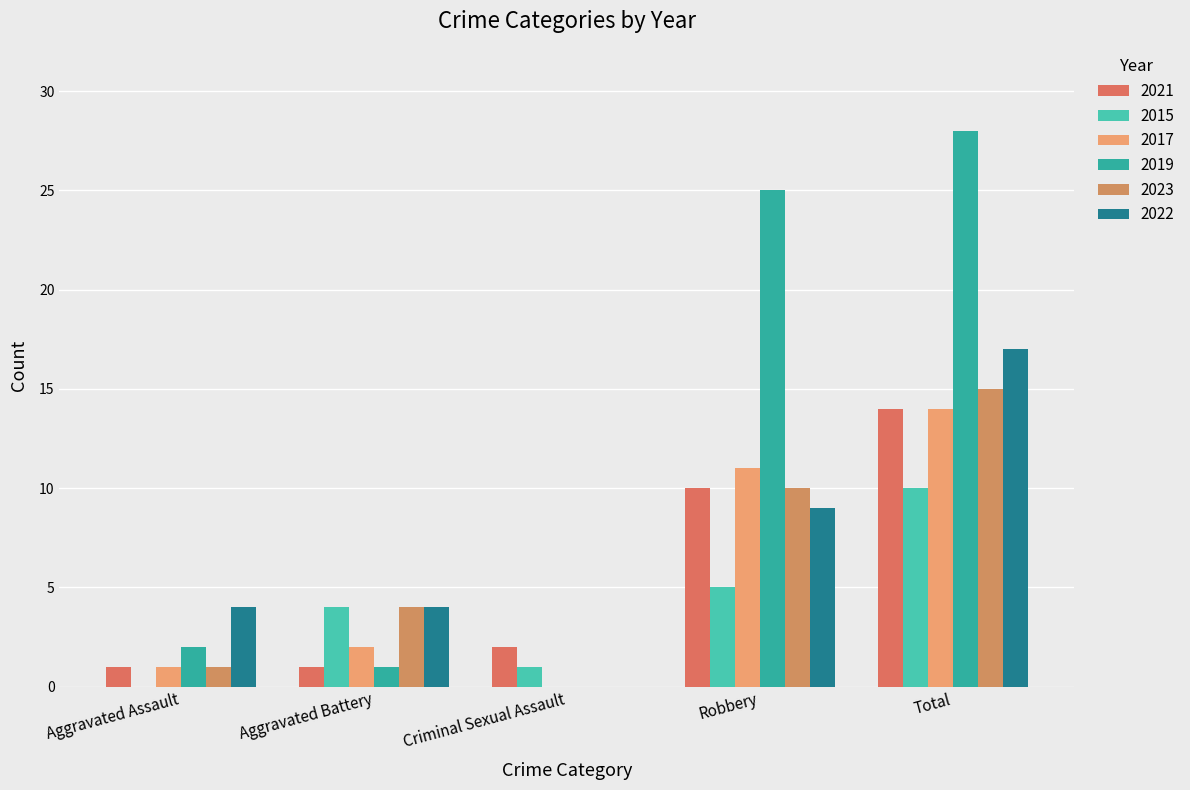

Reading left to right, extract all data points from this chart.

2021: 1	1	2	10	14
2015: 0	4	1	5	10
2017: 1	2	0	11	14
2019: 2	1	0	25	28
2023: 1	4	0	10	15
2022: 4	4	0	9	17